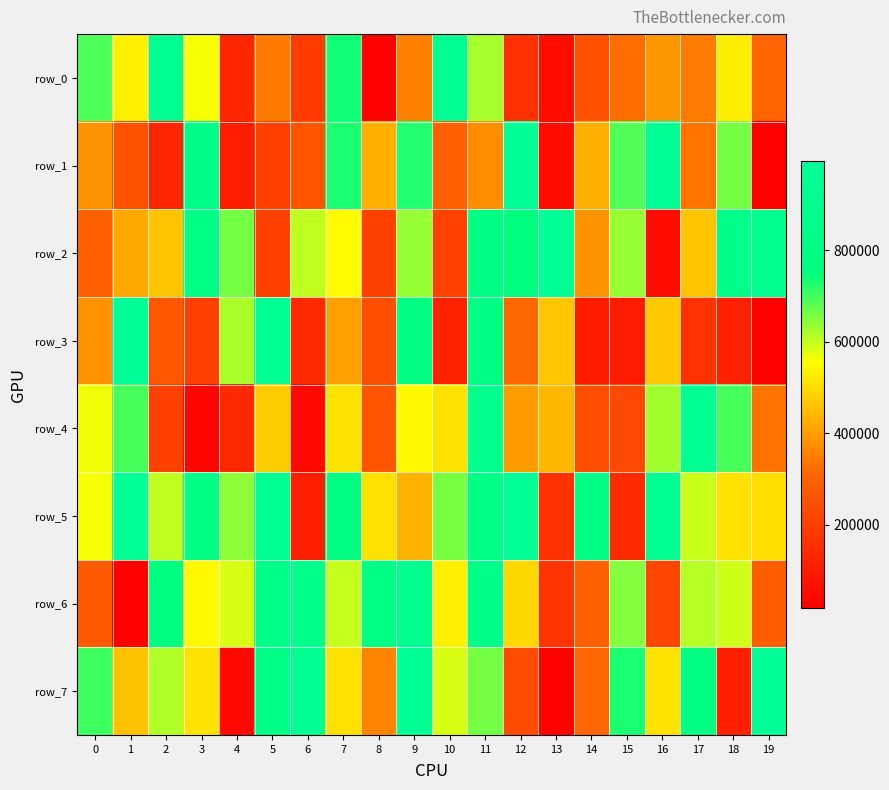

What is the difference between the second highest and minimum values in the row_4 series?

850201